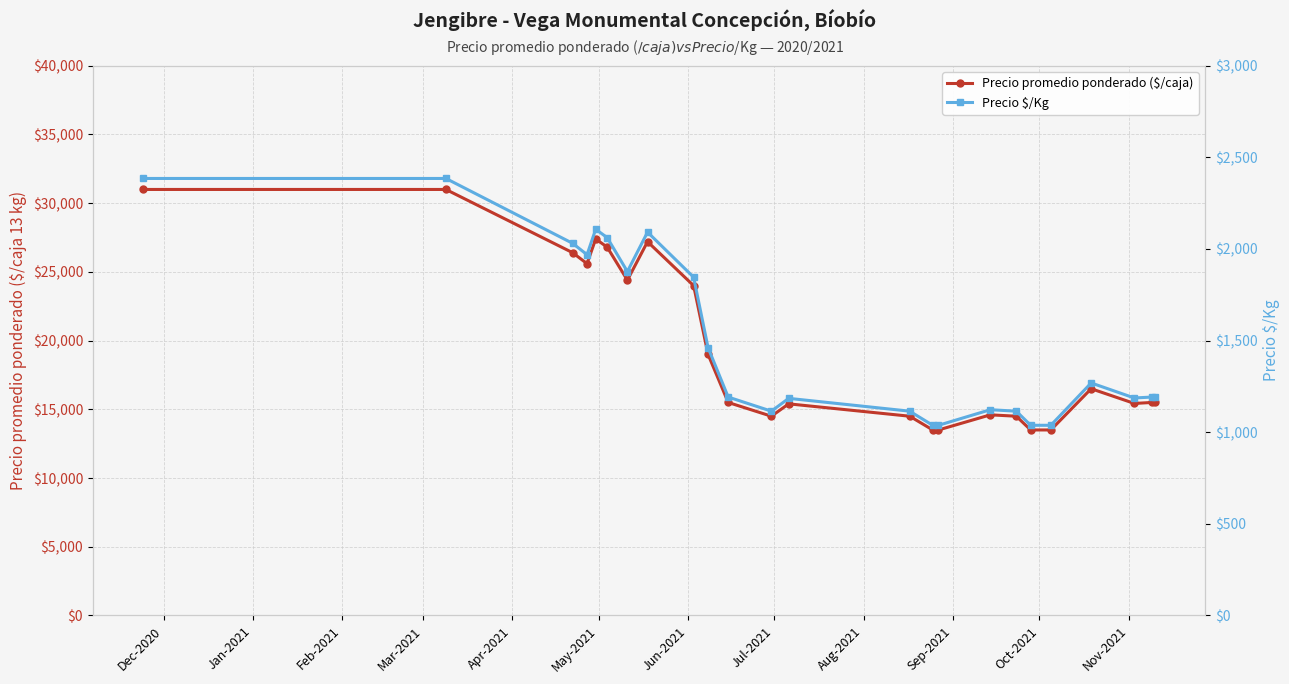

What are all the series names shown in the legend?

Precio promedio ponderado ($/caja), Precio $/Kg